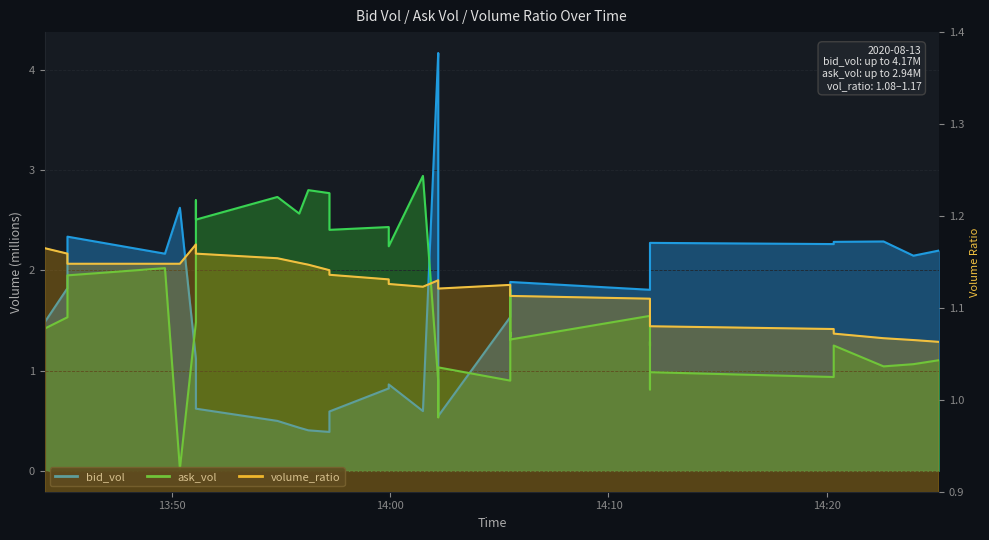

What is the average value of the volume_ratio series?

1.1